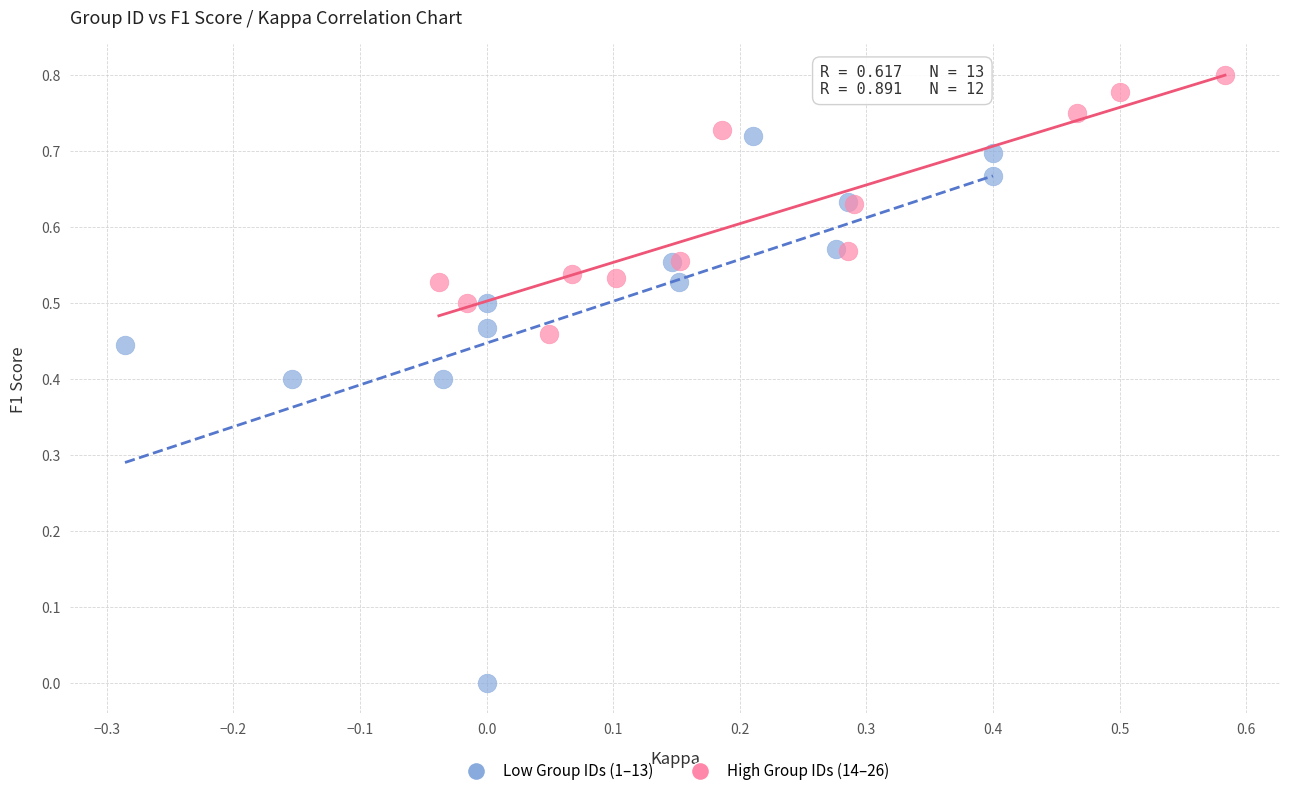

Which series reaches the minimum Y coordinate?

Low Group IDs (1–13)